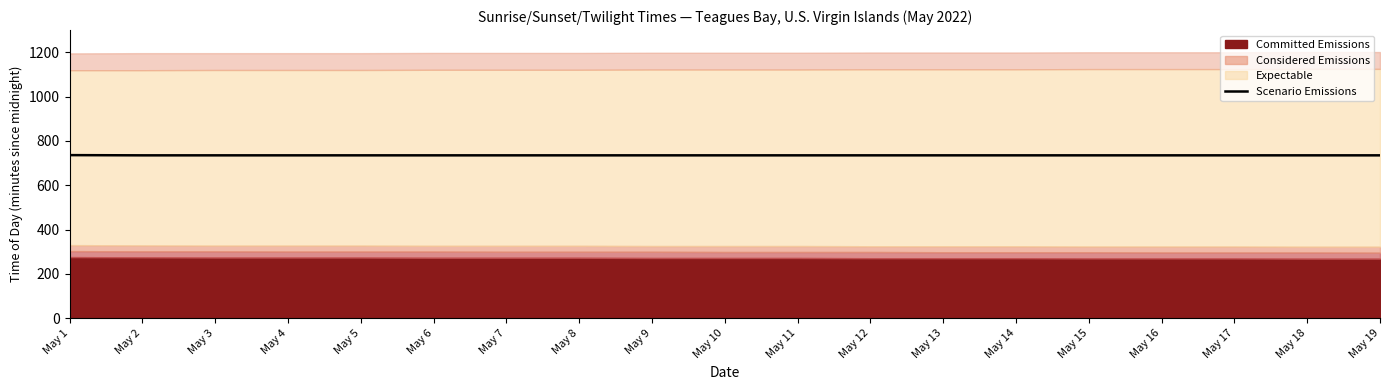

How many lines are shown in the chart?

1